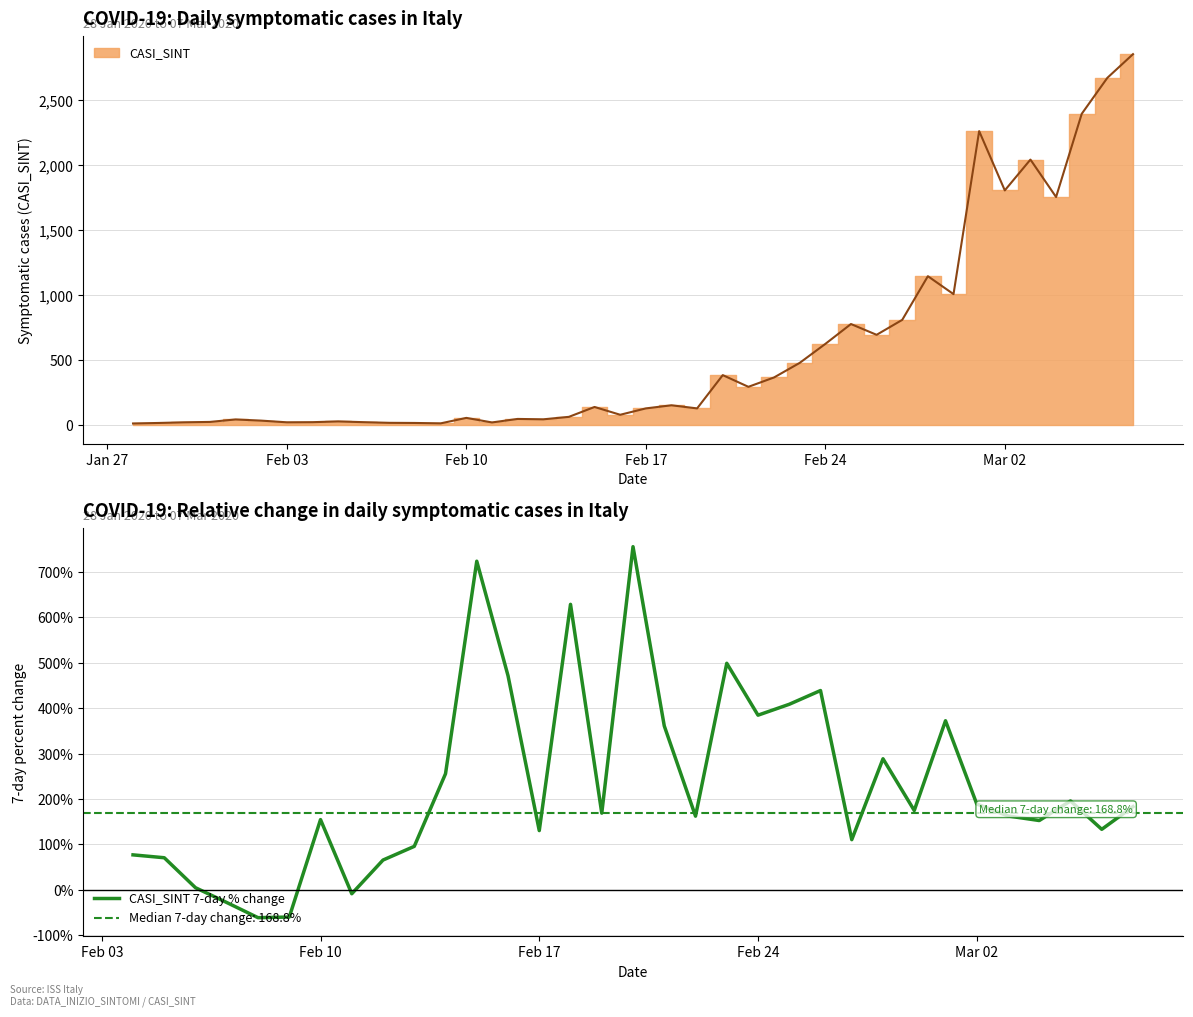

The chart shows a value of 196.0 at 16. True or false?

False